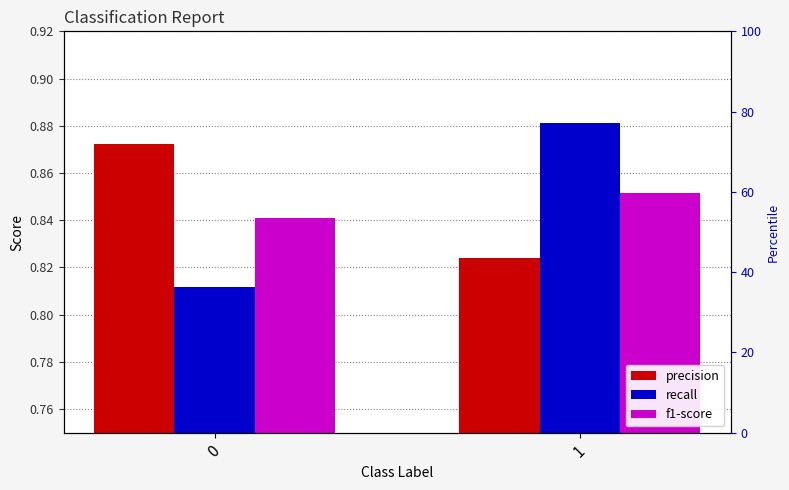

What is the difference between the highest and lowest values at 1?

0.1